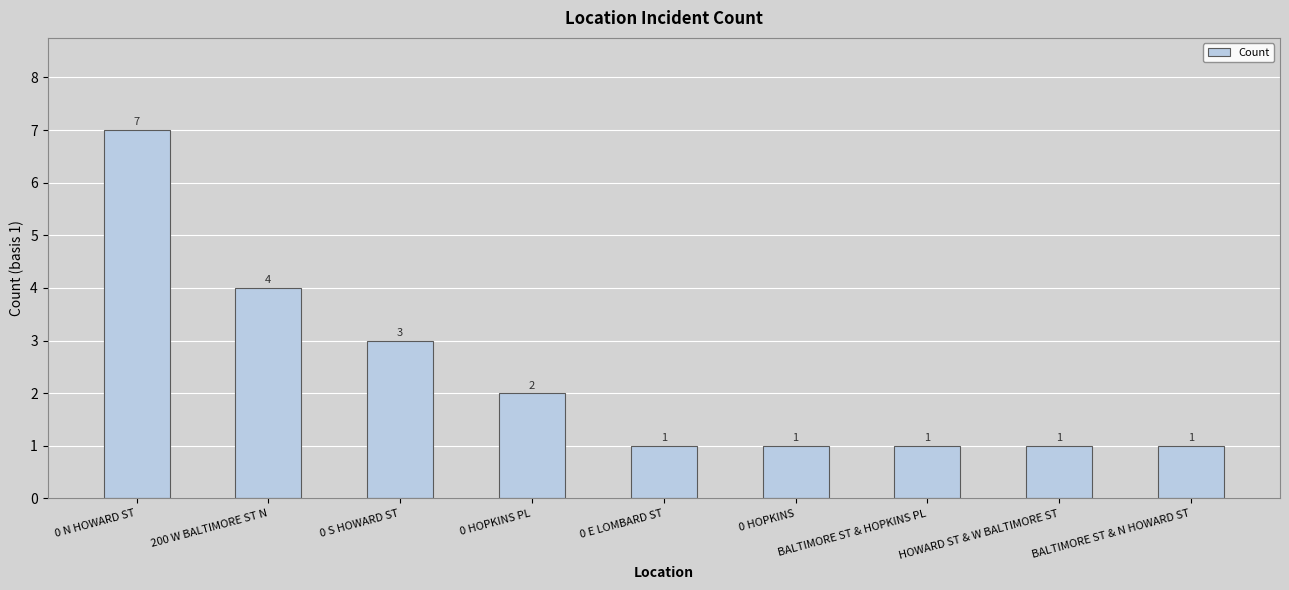

Which category has the highest value across all series?

0 N HOWARD ST